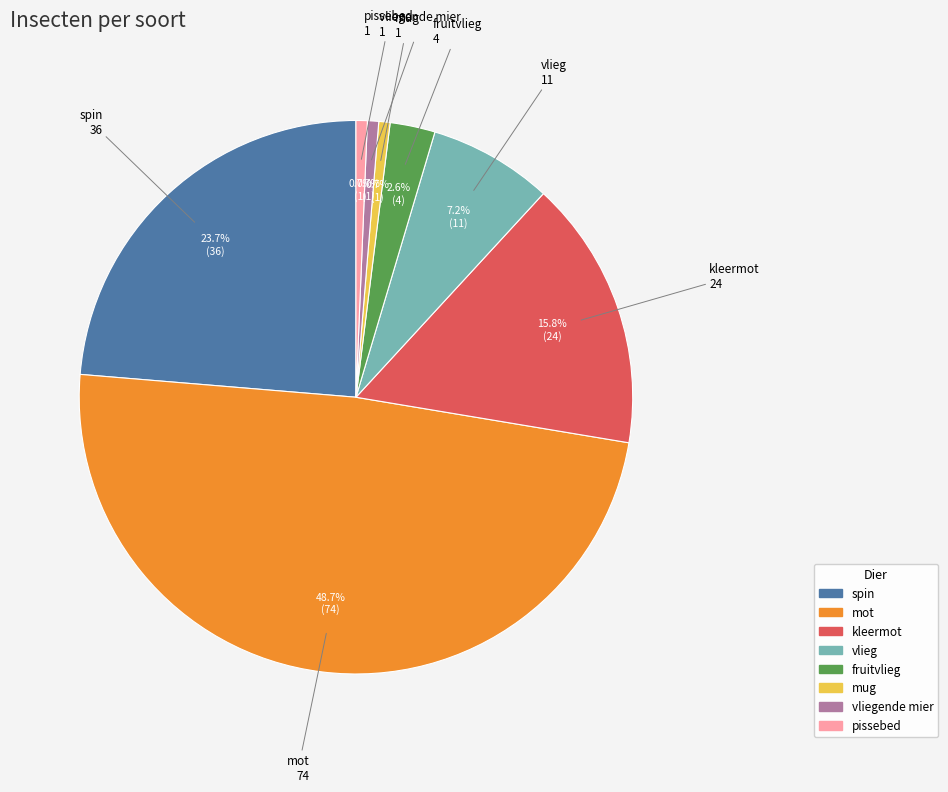

Is there a majority slice in this chart?

No